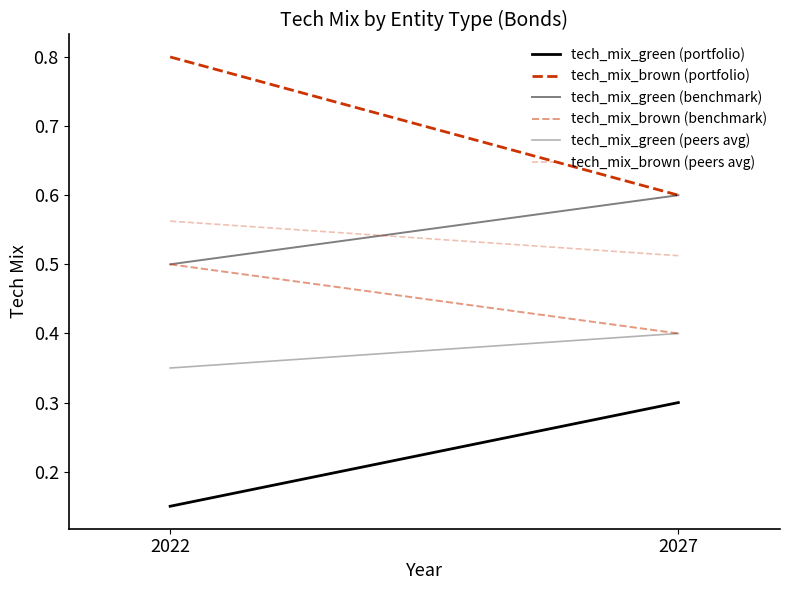

Which series has the largest total across all categories?

tech_mix_brown (portfolio)